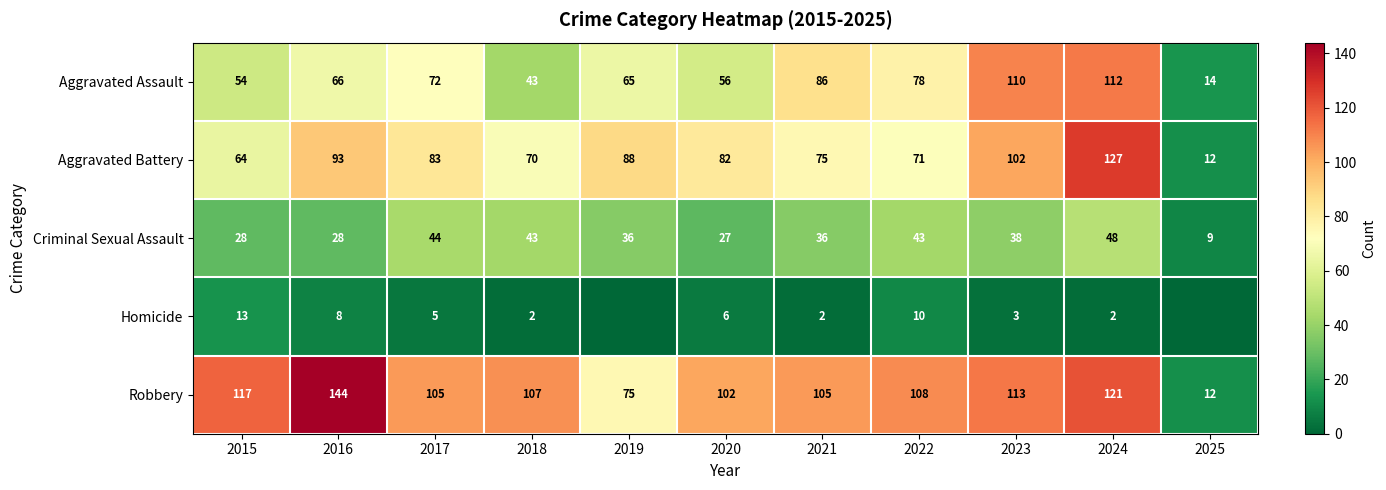

What is the difference between the highest and lowest values at 2017?

100